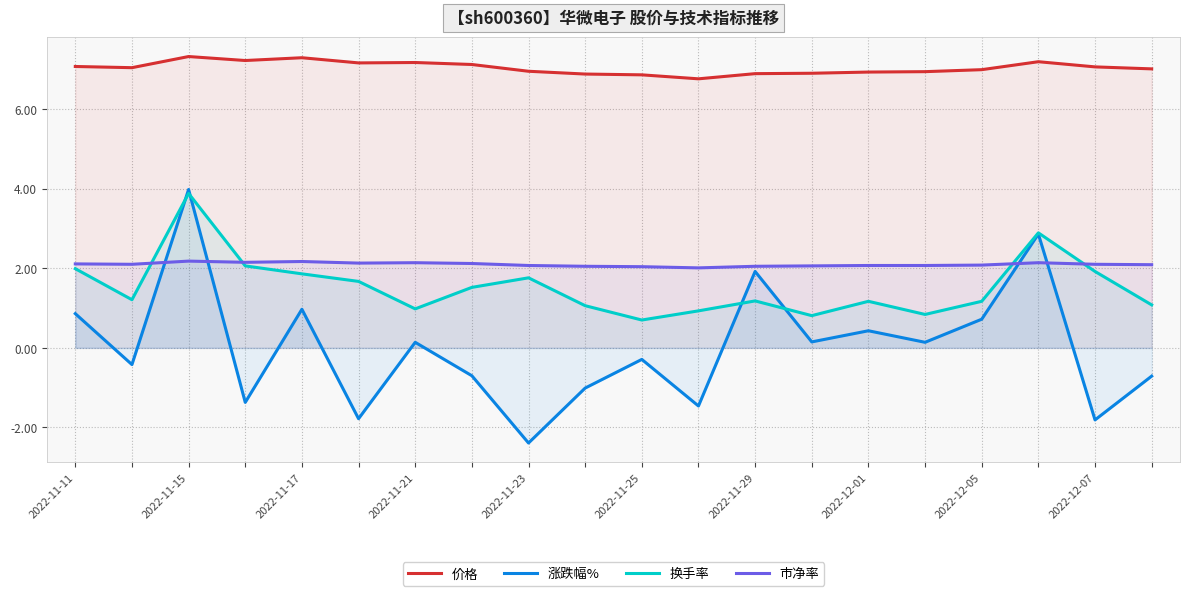

How many intersections are there between 市净率 and 涨跌幅%?

4